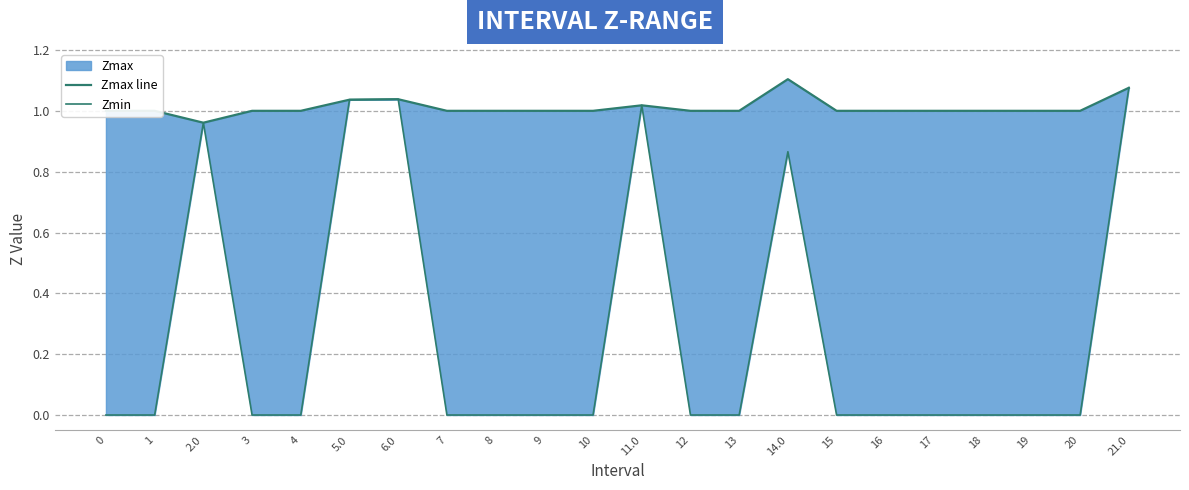

Is it true that Zmin equals 0.0 at 4?

True